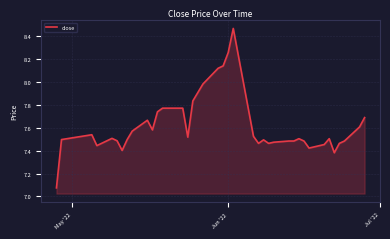

What is the difference between the maximum and minimum values?

1.4